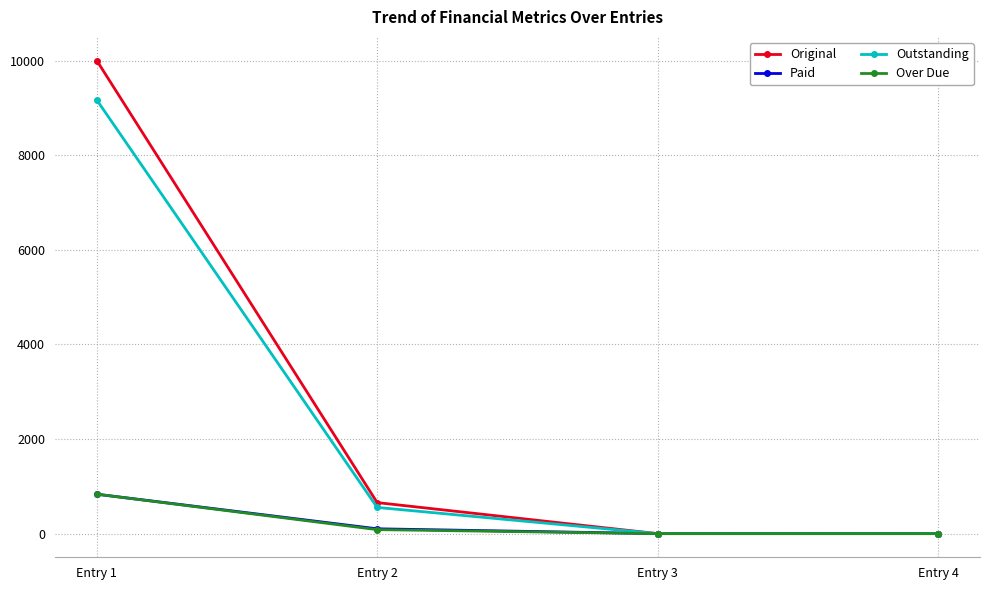

Count the number of categories in the chart.

4